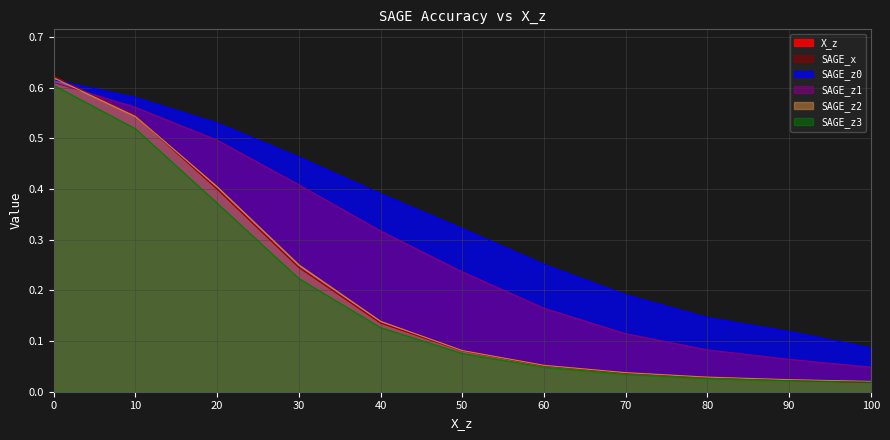

True or false: SAGE_z0 and SAGE_z1 intersect in this chart.

False